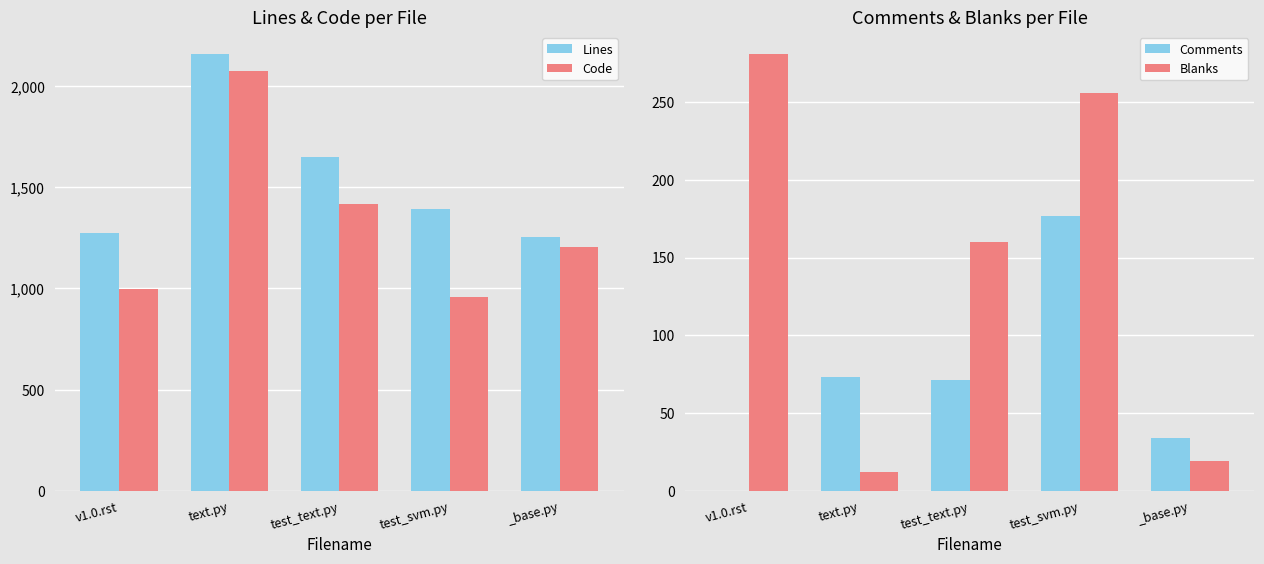

What is the value of the Code bar at the 5th from the left?

1203